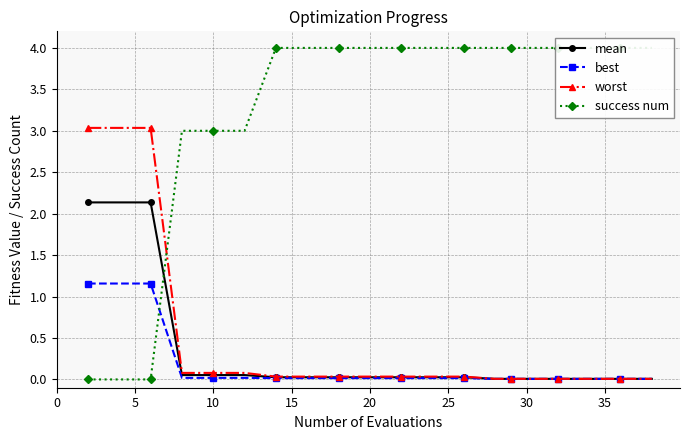

True or false: mean has more than 2 interior local peaks.

False